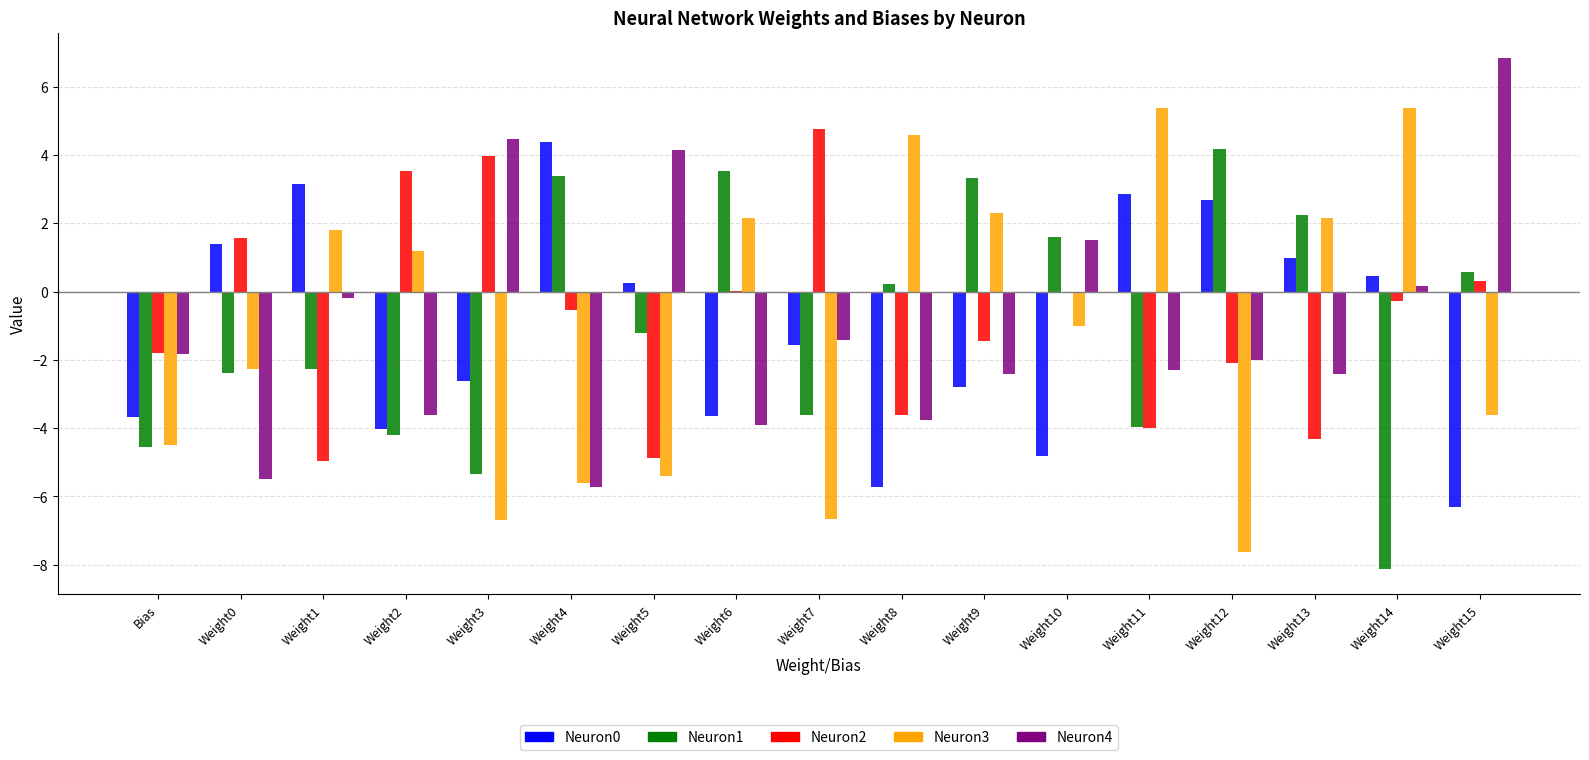

What is the sum of the Neuron0 values at Weight2 and Weight6?

-7.7